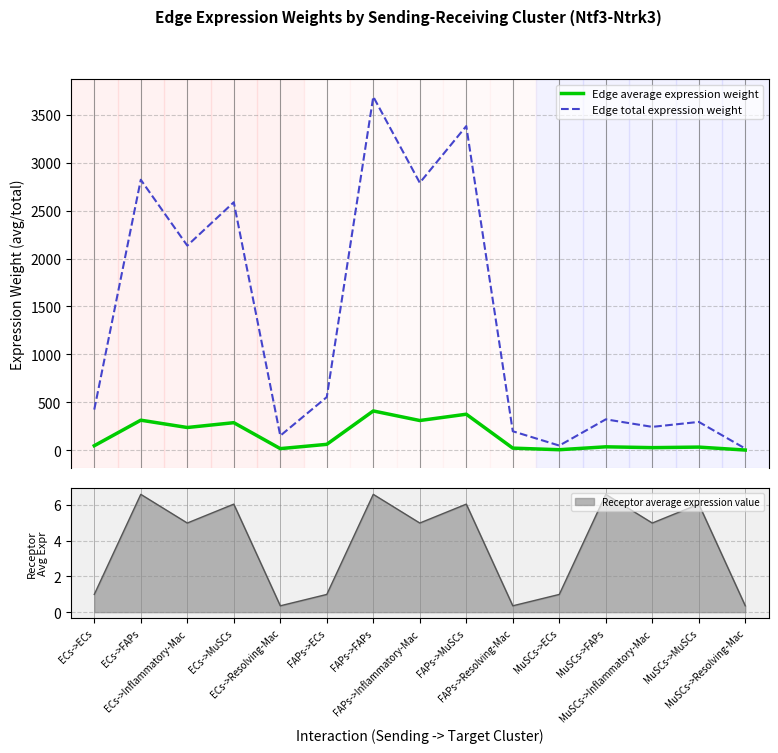

What is the label of the 11th point from the right?

ECs->Resolving-Mac